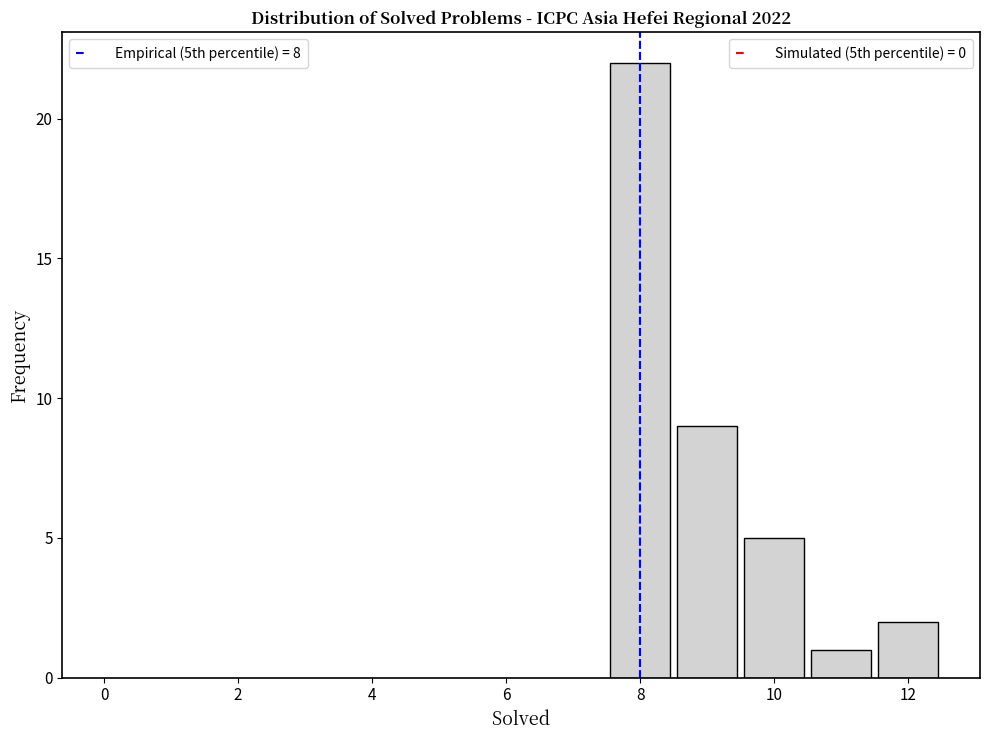

How tall is the bar that spans 7.5 to 8.5 on the x-axis? Neither the bar edges nor the heights are printed on the chart, so give them approximately, as read against the axes.

22